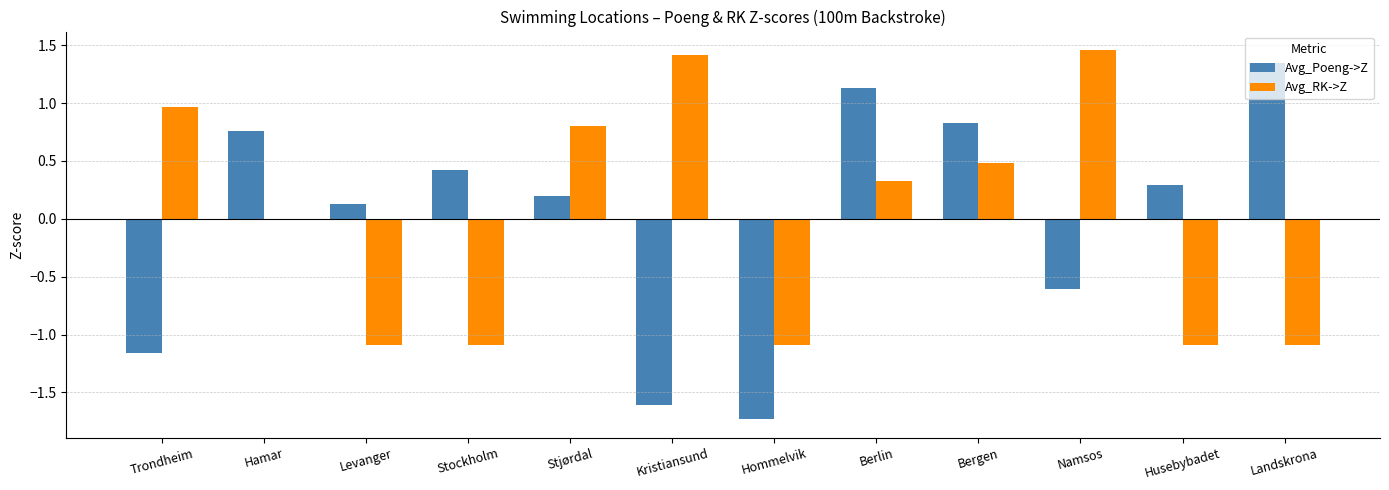

Between Stjørdal and Namsos, which series saw the biggest shift?

Avg_Poeng->Z